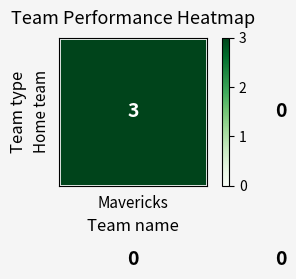

What is the greatest value displayed?

3